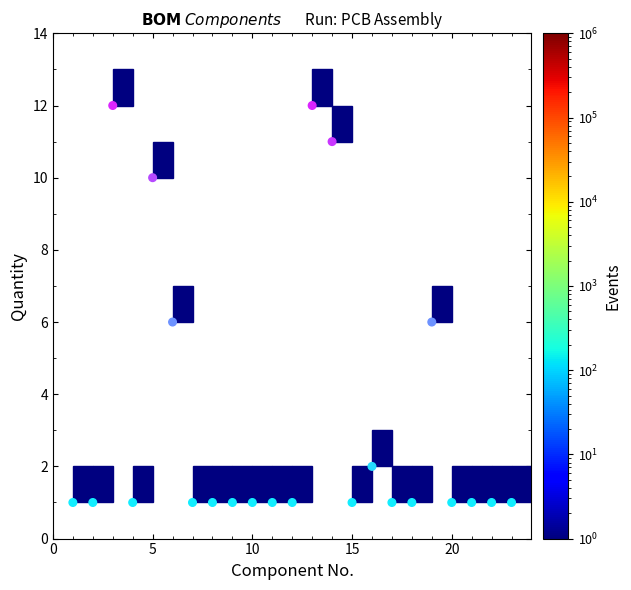

What is the range of X values (max minus min)?

22